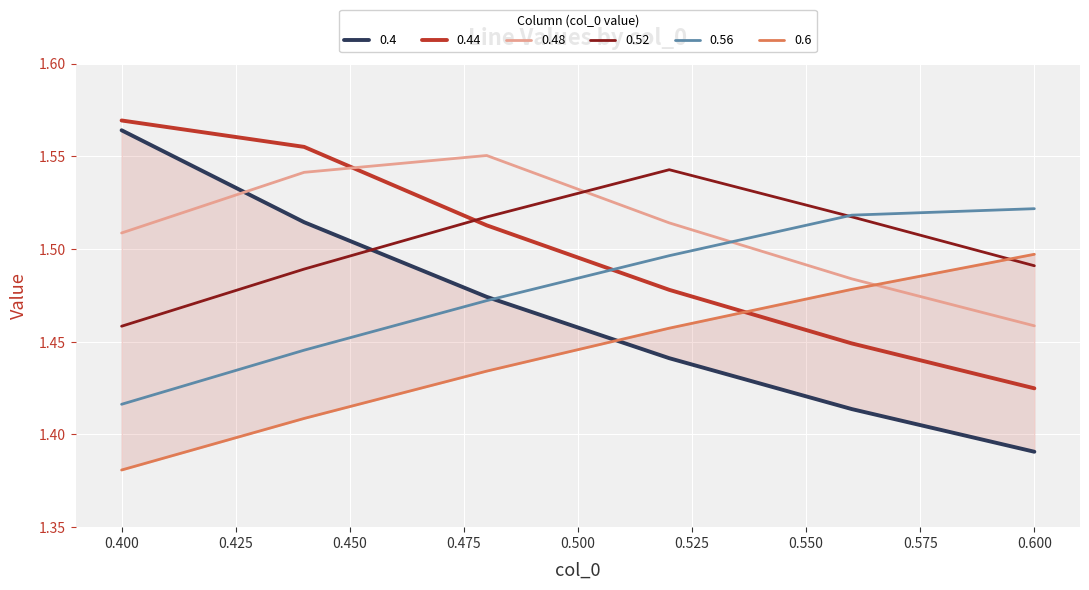

True or false: 0.44 and 0.48 cross at least once.

True